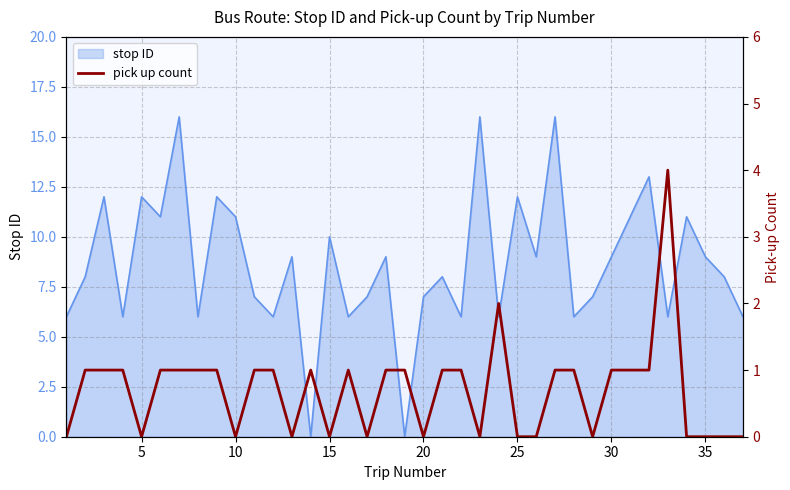

Reading left to right, what are all the values shown in this chart?

0	1	1	1	0	1	1	1	1	0	1	1	0	1	0	1	0	1	1	0	1	1	0	2	0	0	1	1	0	1	1	1	4	0	0	0	0